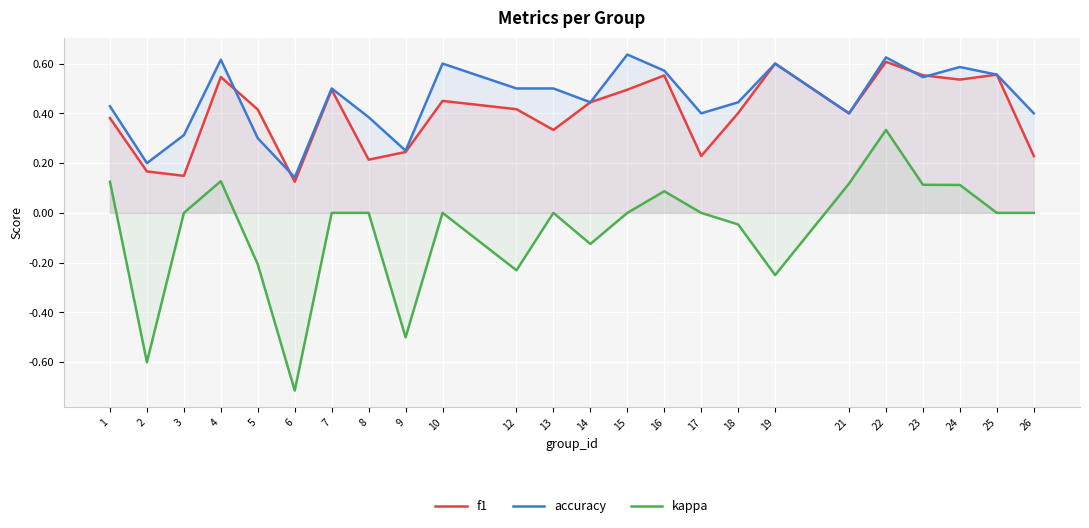

Which series has the largest total across all categories?

accuracy